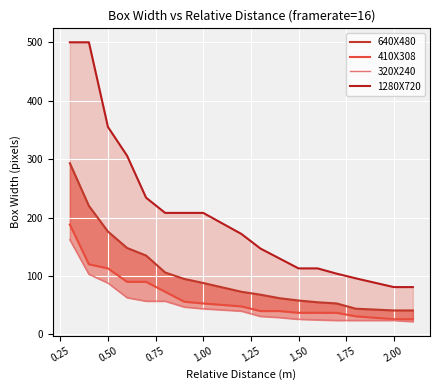

True or false: 320X240 and 1280X720 cross at least once.

False